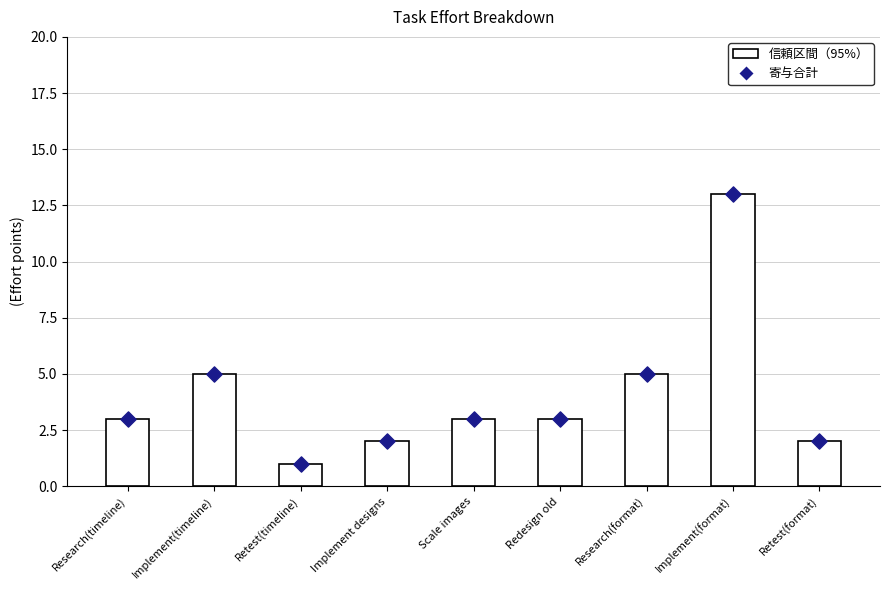

What is the range of Y values (max minus min)?

12